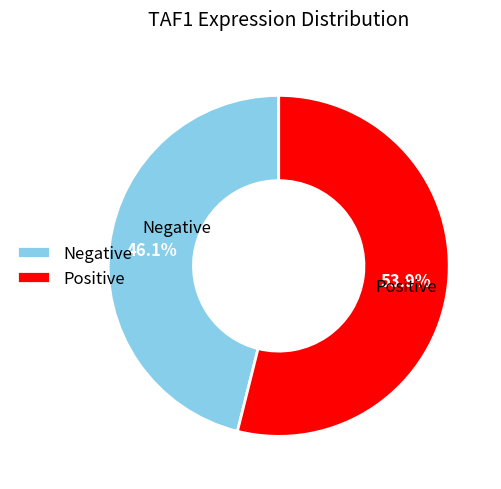

What is the smallest slice in the pie chart?

Negative